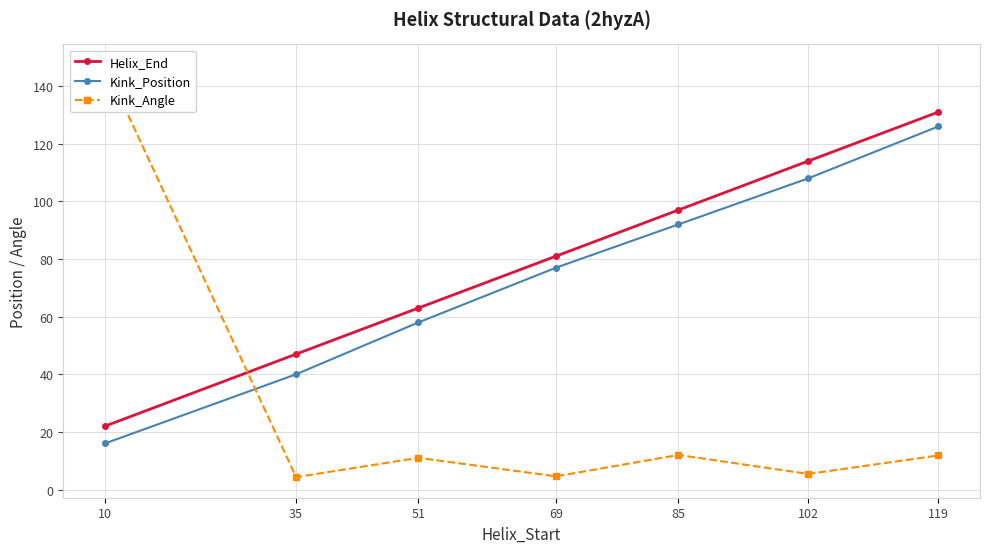

Between 69 and 85, which is larger?

85